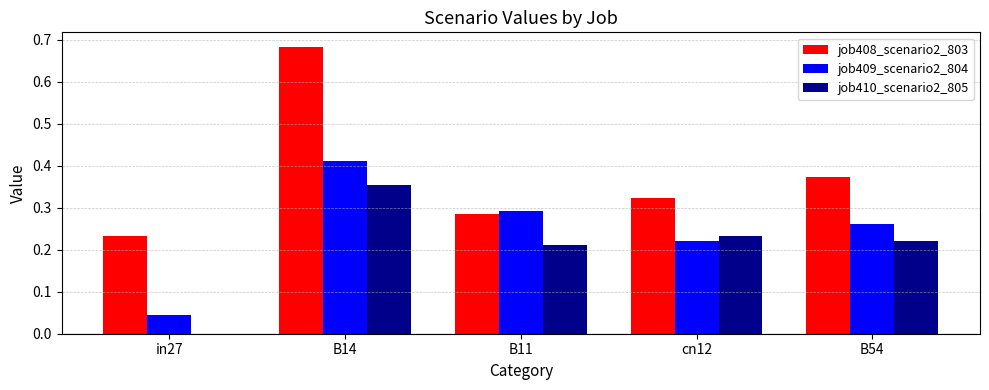

How many series are shown in this chart?

3